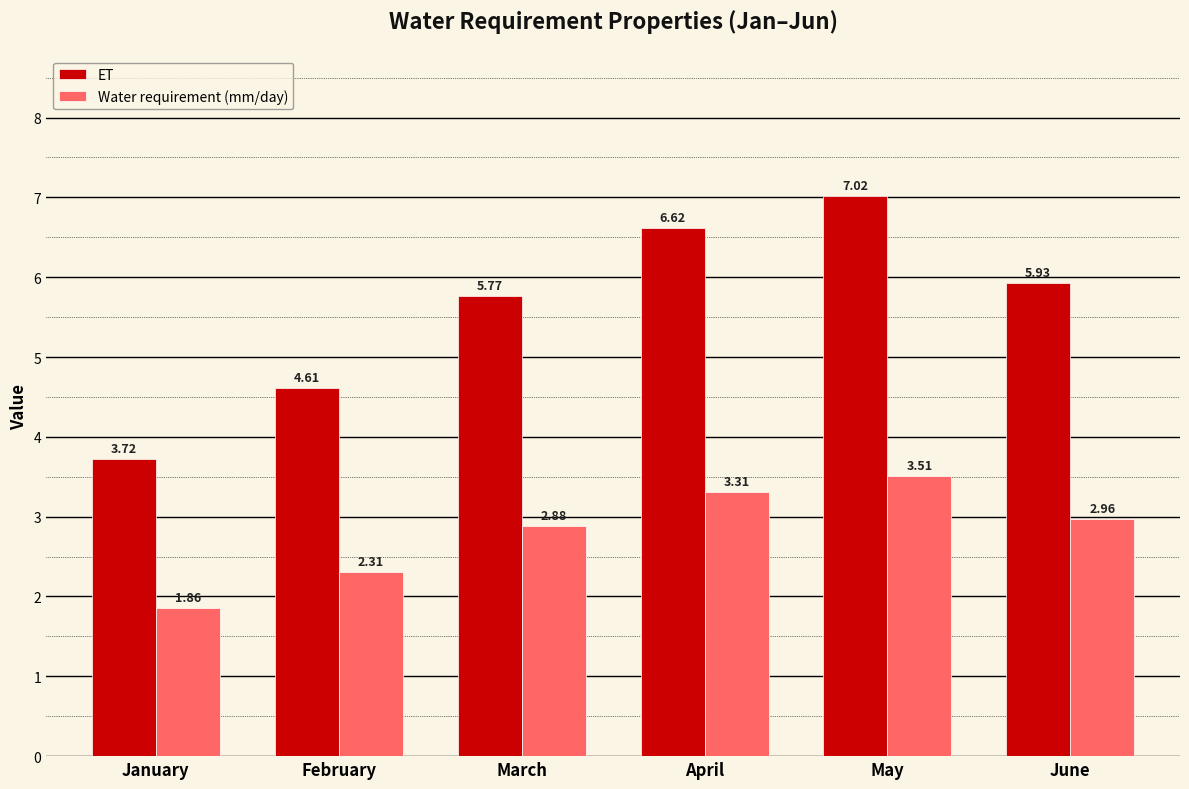

Where is ET nearest to the value 5?

February